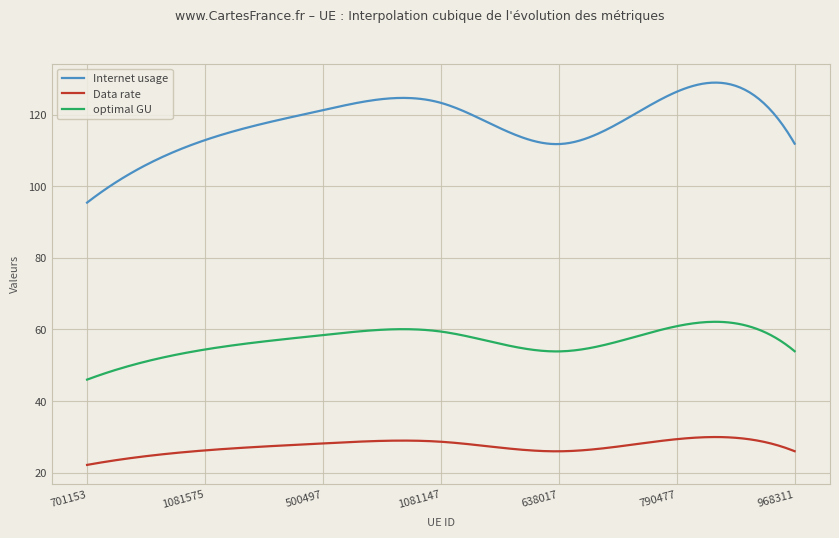

What is the highest value of the optimal GU series?

62.1